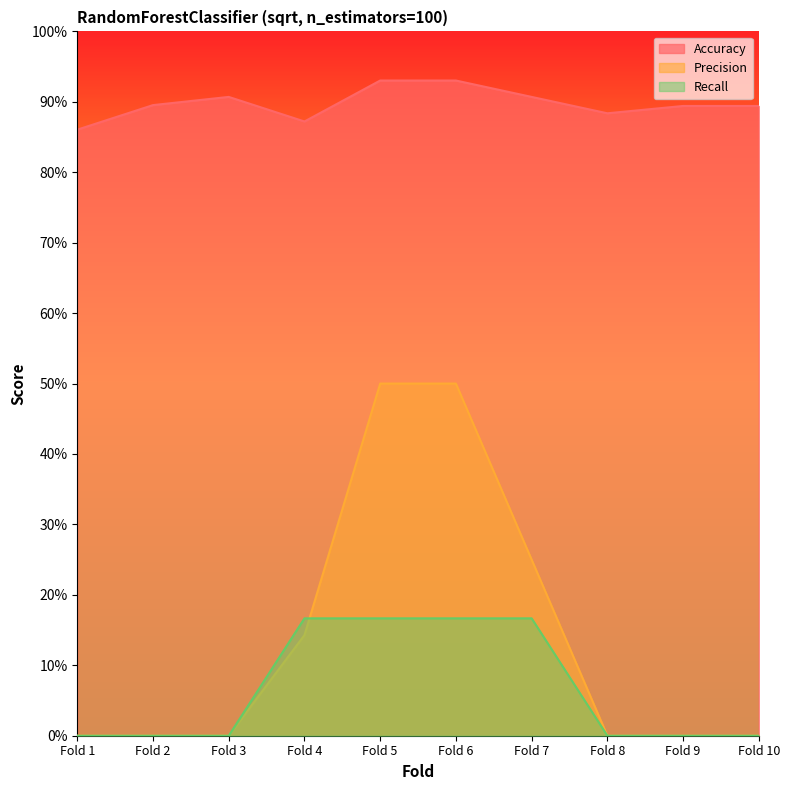

Rank the series at Fold 9 from highest to lowest value.

Accuracy, Precision, Recall